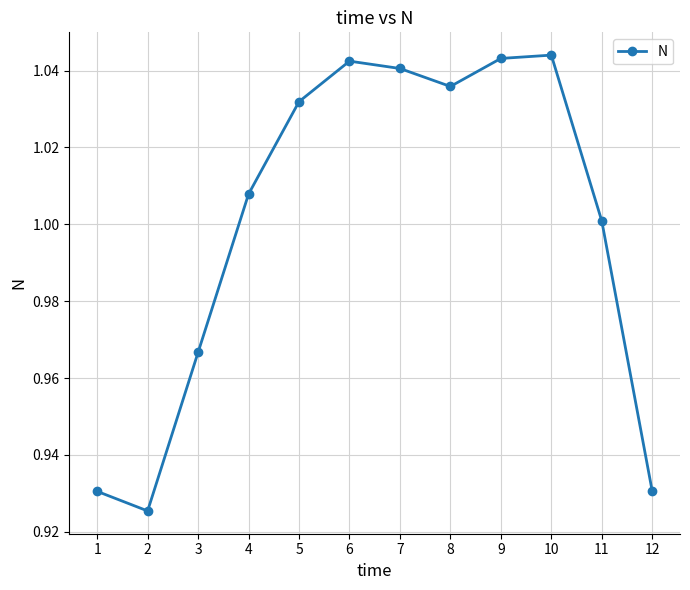

What is the sum of all values?

12.0